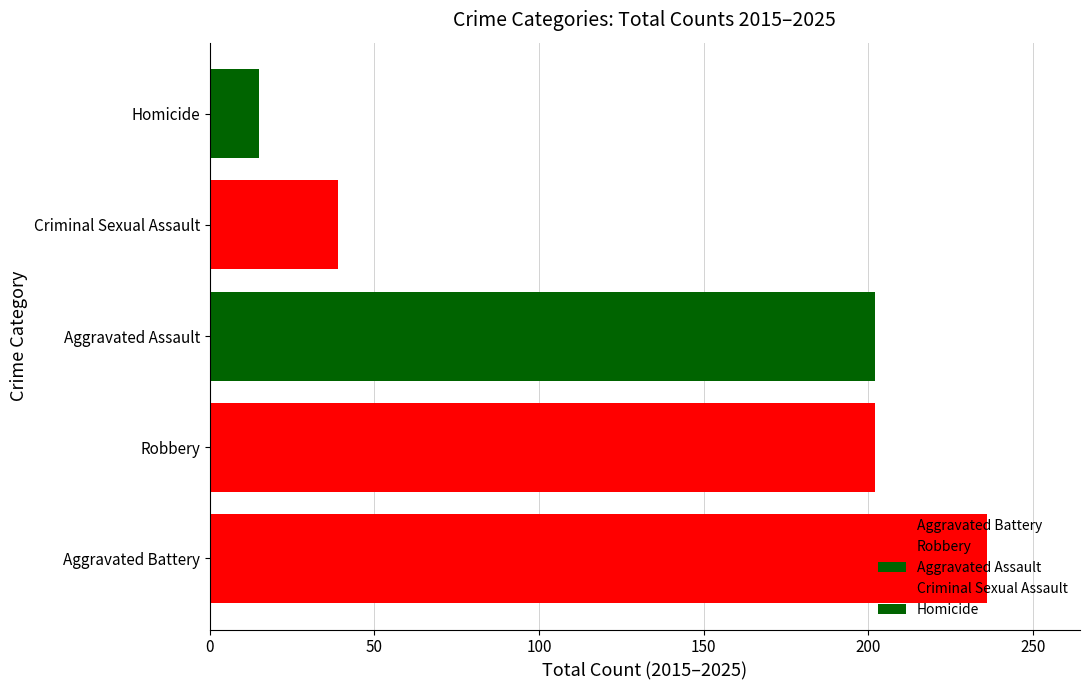

How many series are shown in this chart?

5